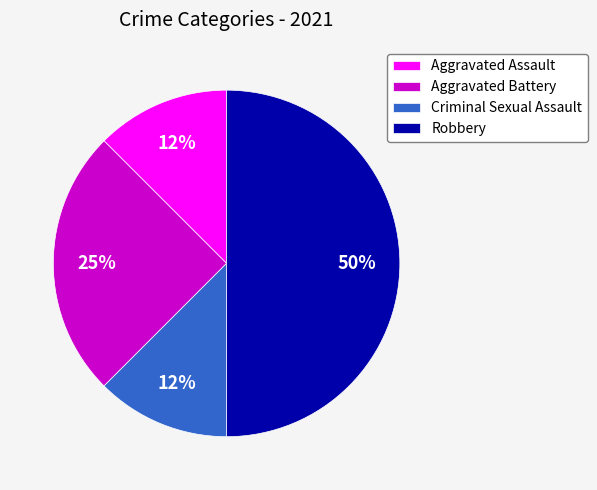

The Robbery slice represents 50% of the pie. True or false?

True